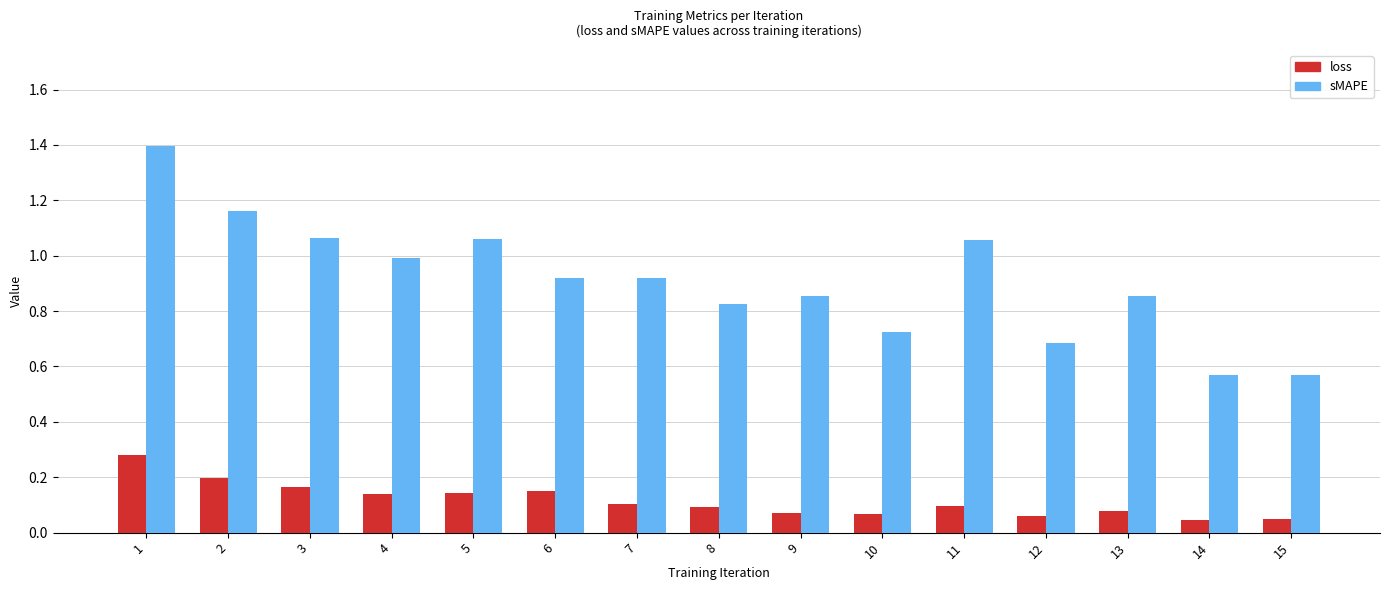

How many data points does each series have?

15